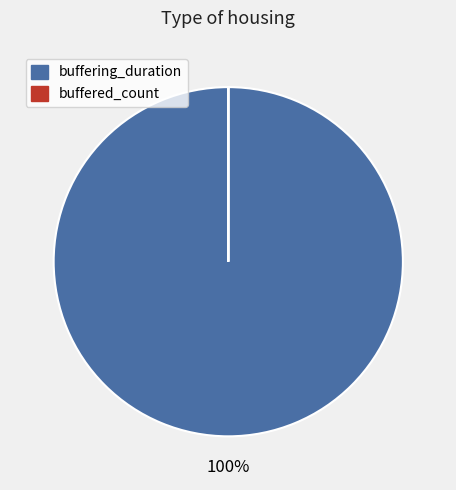

Is there a majority slice in this chart?

Yes